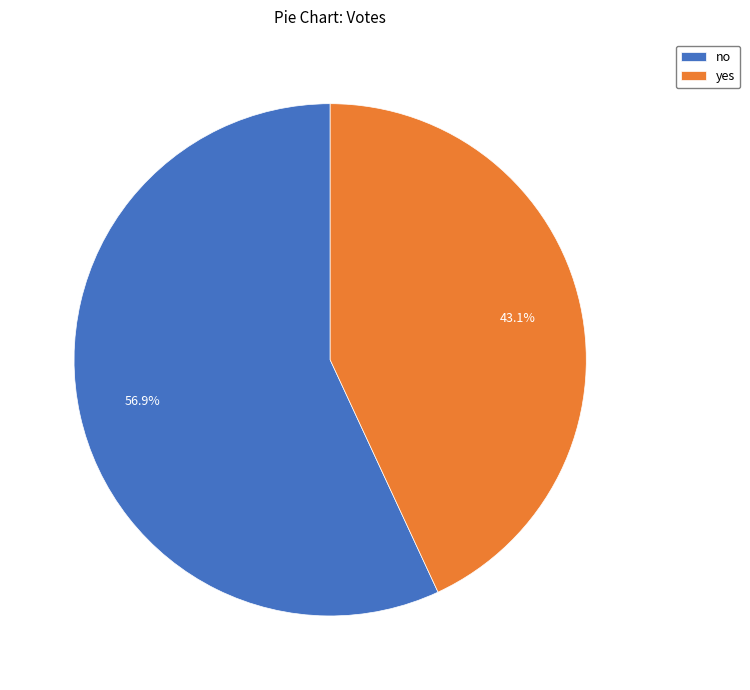

True or false: yes accounts for 43% of the total.

True